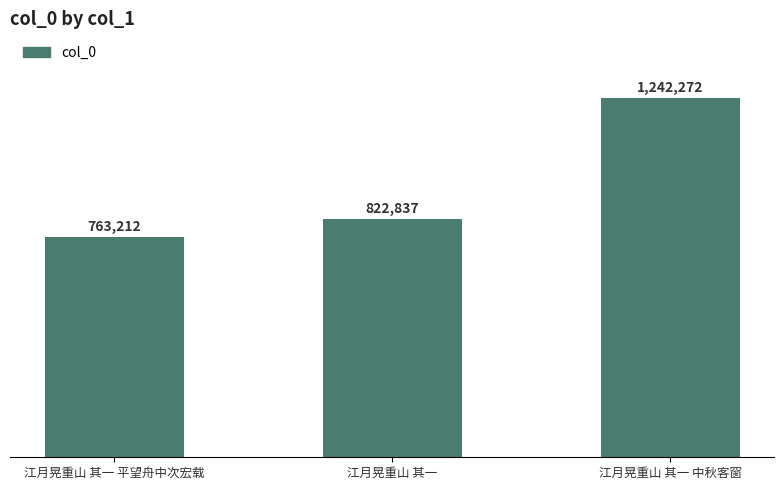

List the labels in order of value, largest first.

江月晃重山 其一 中秋客窗, 江月晃重山 其一, 江月晃重山 其一 平望舟中次宏载